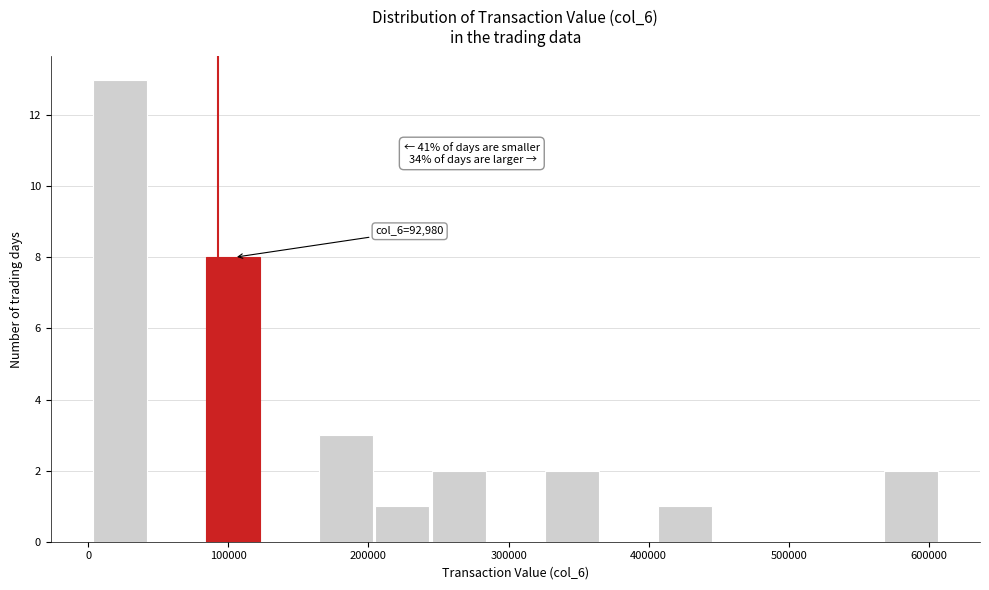

Which range on the x-axis has the tallest bar?

0 to 40000